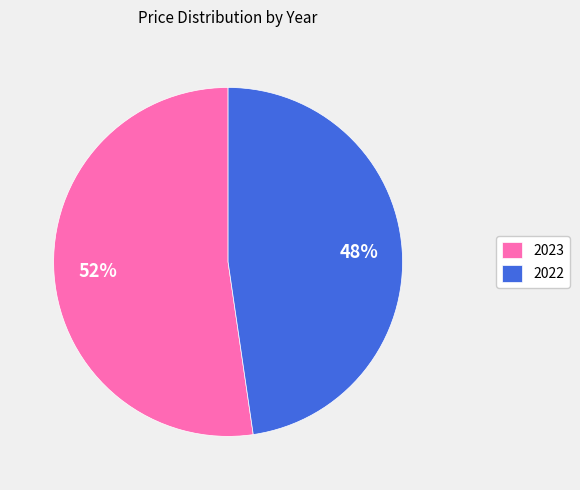

Between 2023 and 2022, which is larger?

2023